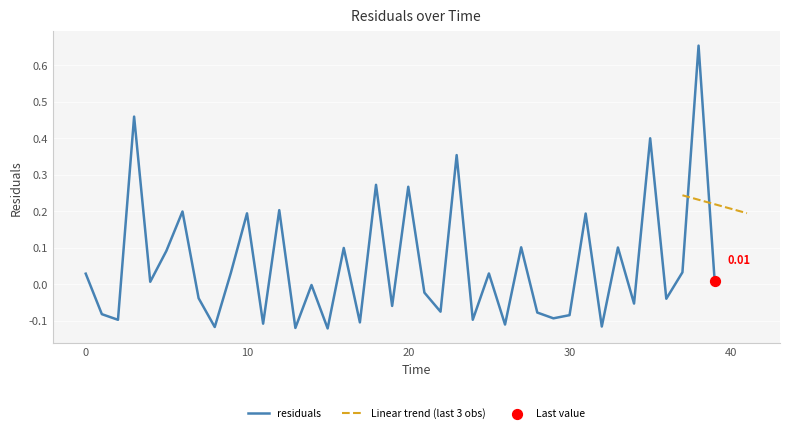

Which has a higher value, 33 or 18?

18